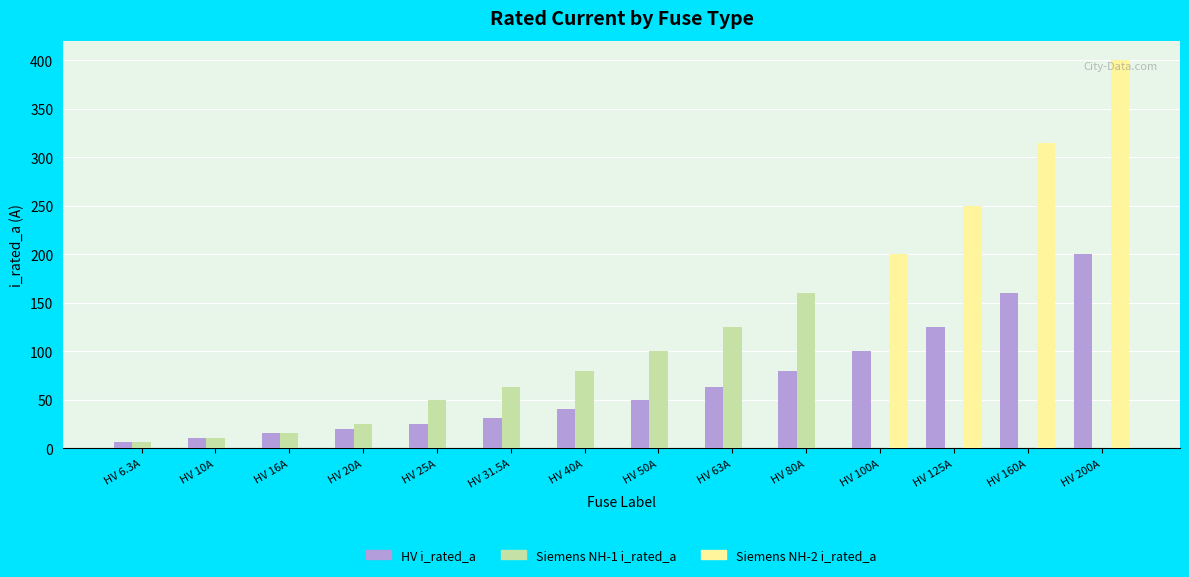

At which category is the sum across all series the highest?

HV 200A